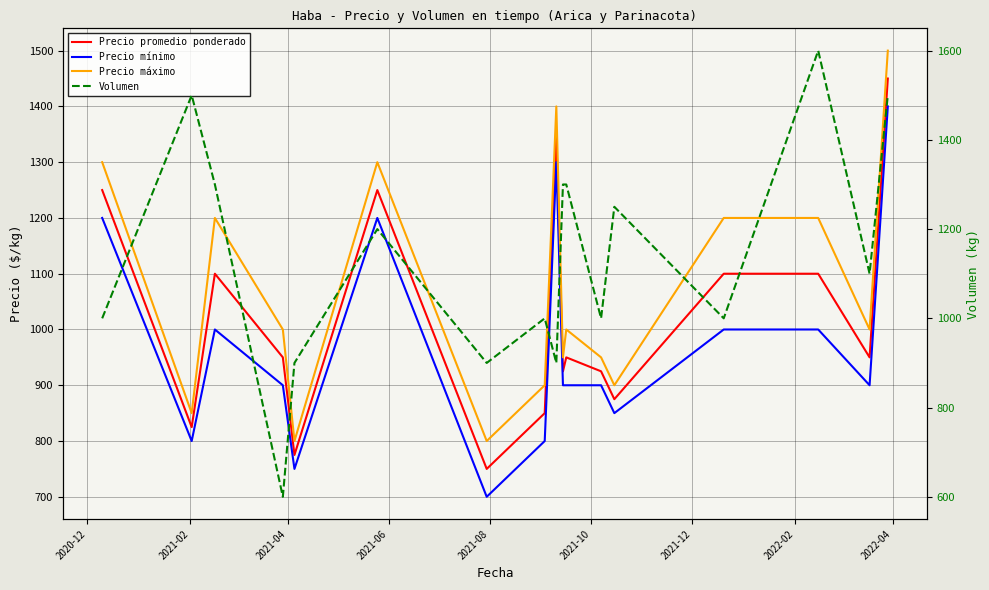

At which category does Volumen reach its first local peak?

2021-02